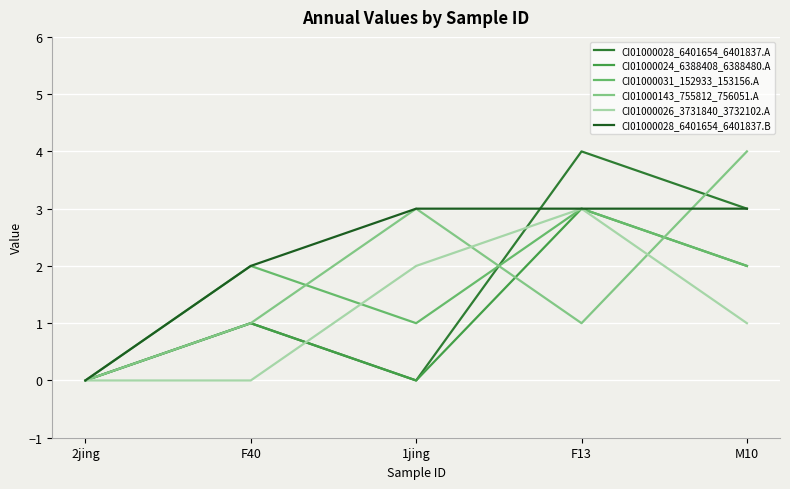

At which category does CI01000028_6401654_6401837.A reach its first local valley?

1jing